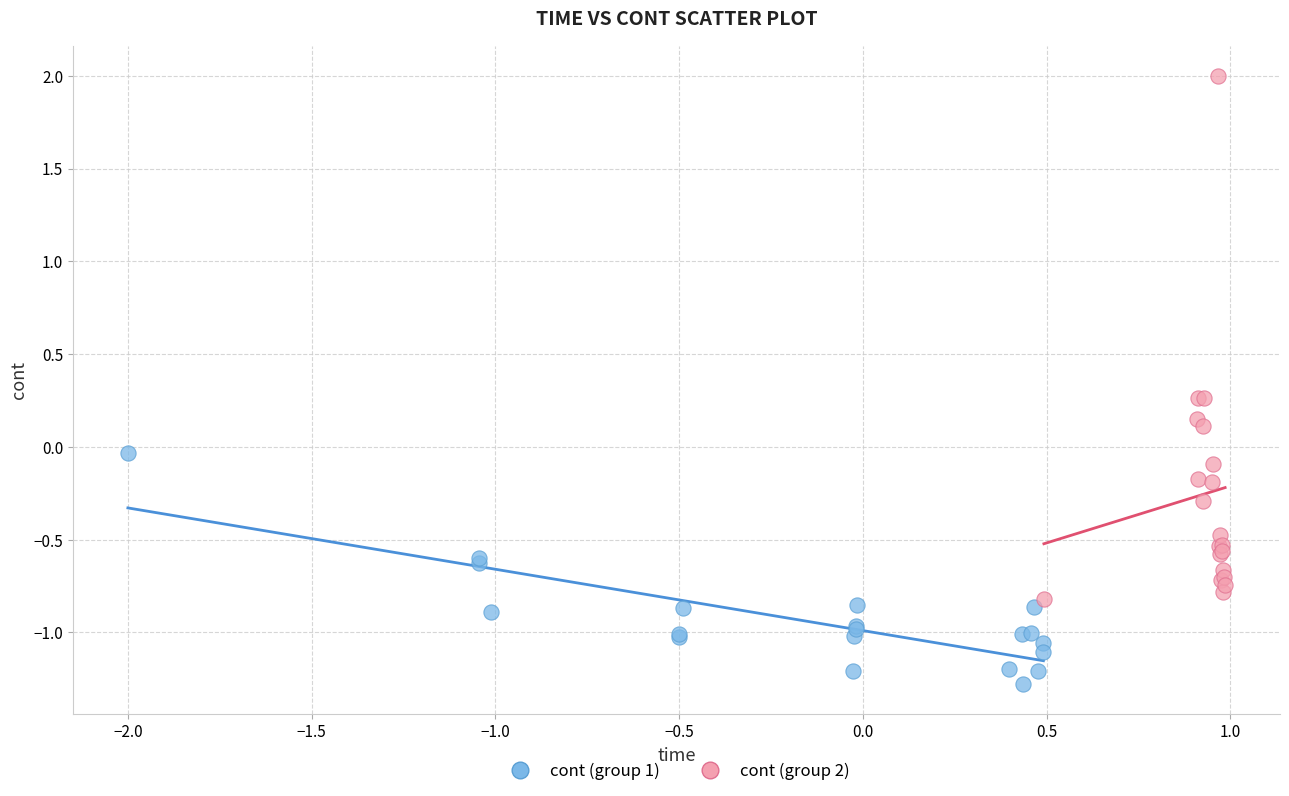

Which series has the largest Y range (max minus min)?

cont (group 2)